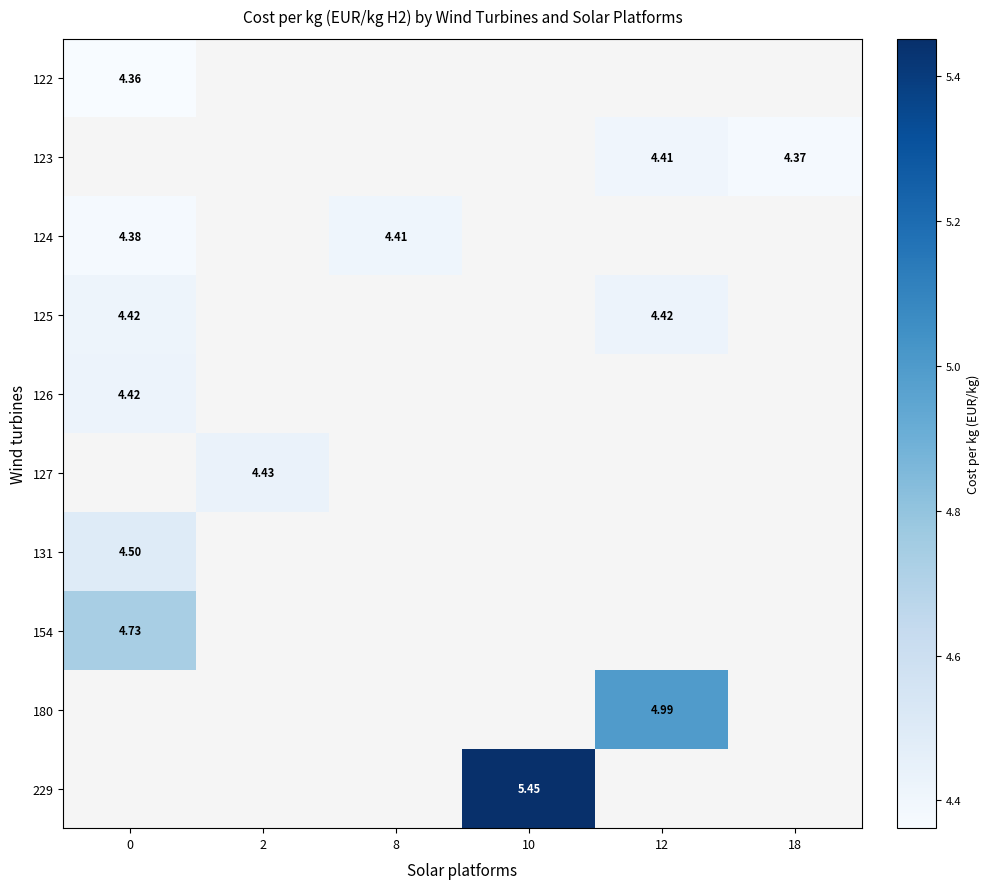

How many categories are shown in the chart?

6